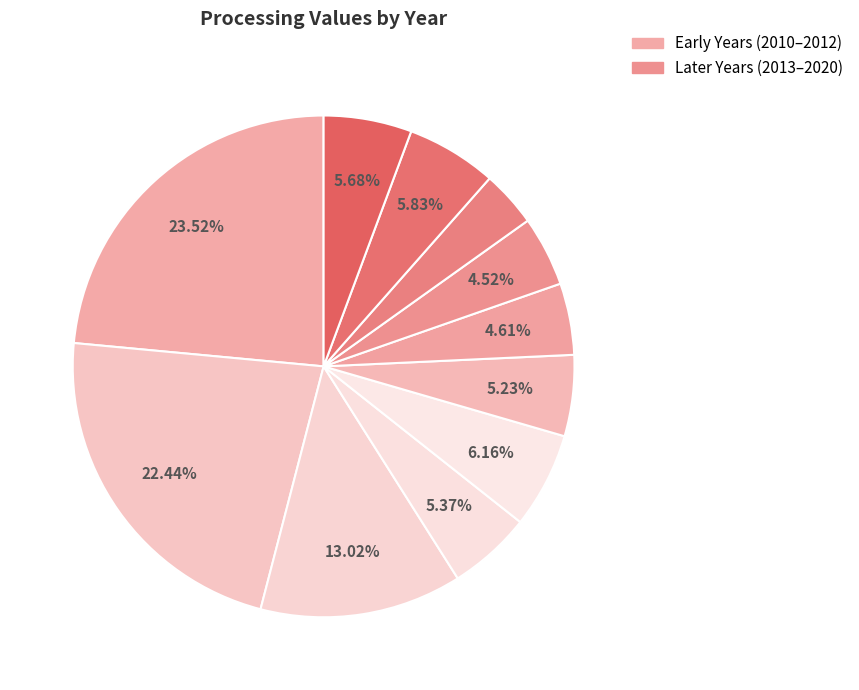

Rank the categories by value from lowest to highest.

2018, 2017, 2016, 2015, 2013, 2020, 2019, 2014, 2012, 2011, 2010